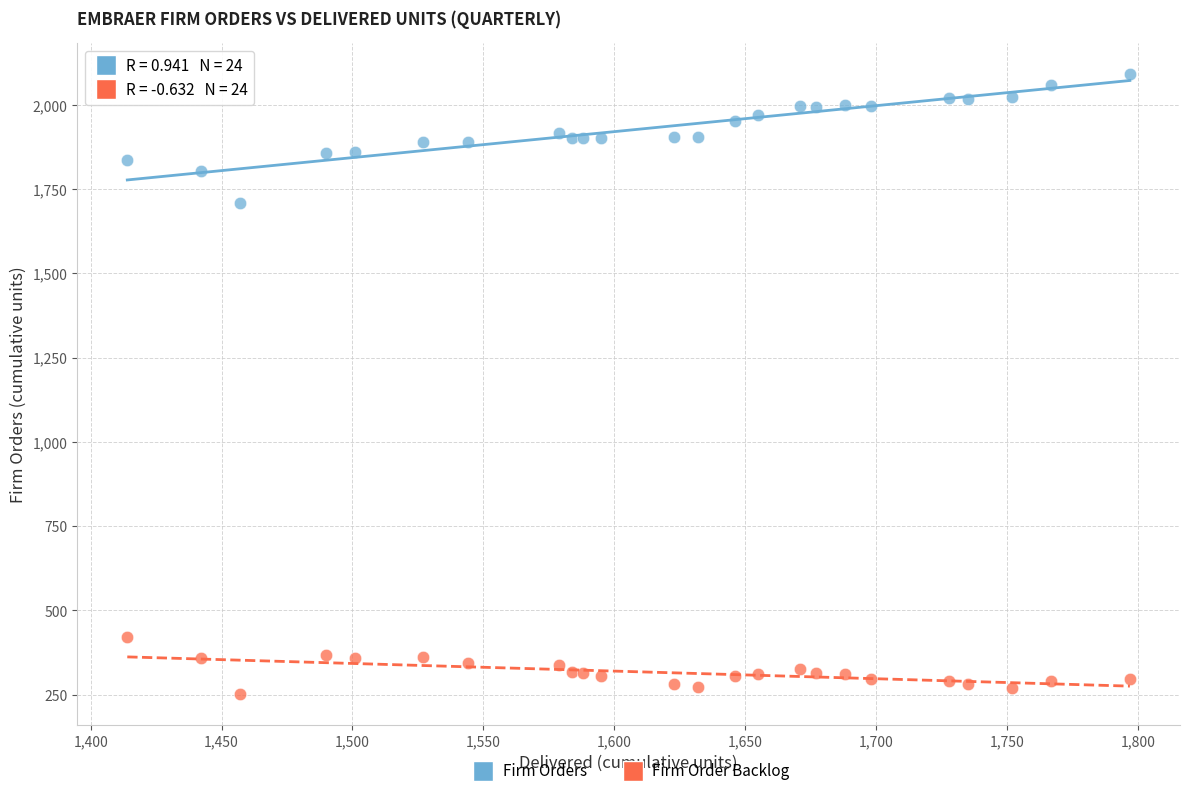

Which series has the widest spread of Y values?

Firm Orders